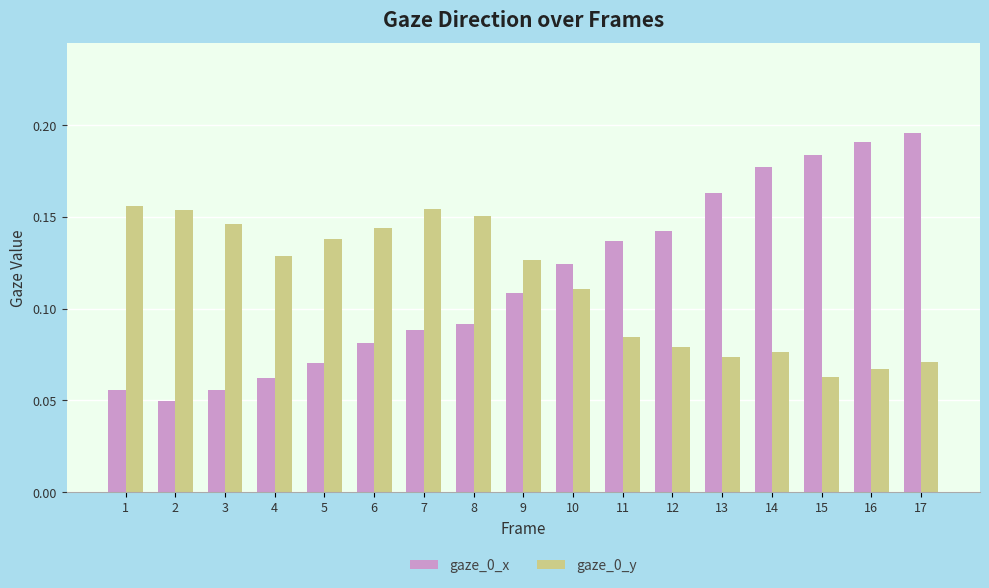

What is the sum of all gaze_0_y values?

1.9